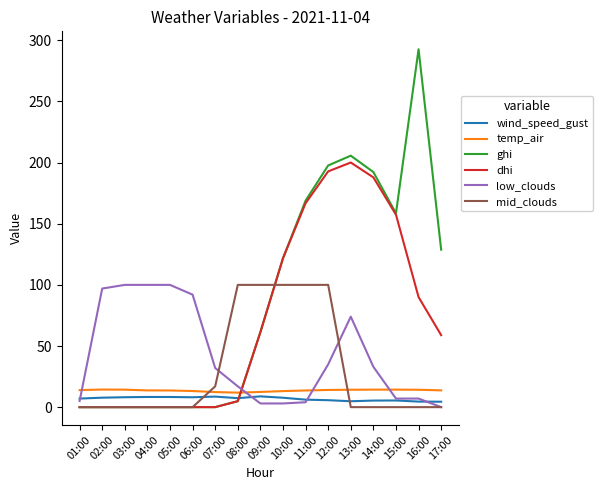

How many series are shown in this chart?

6